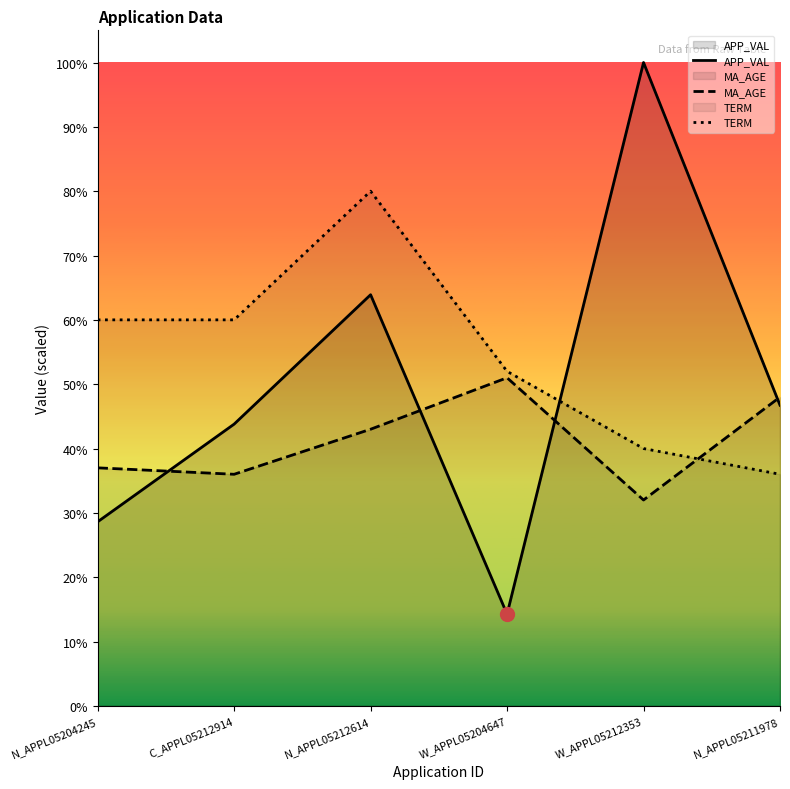

How many lines are shown in the chart?

3